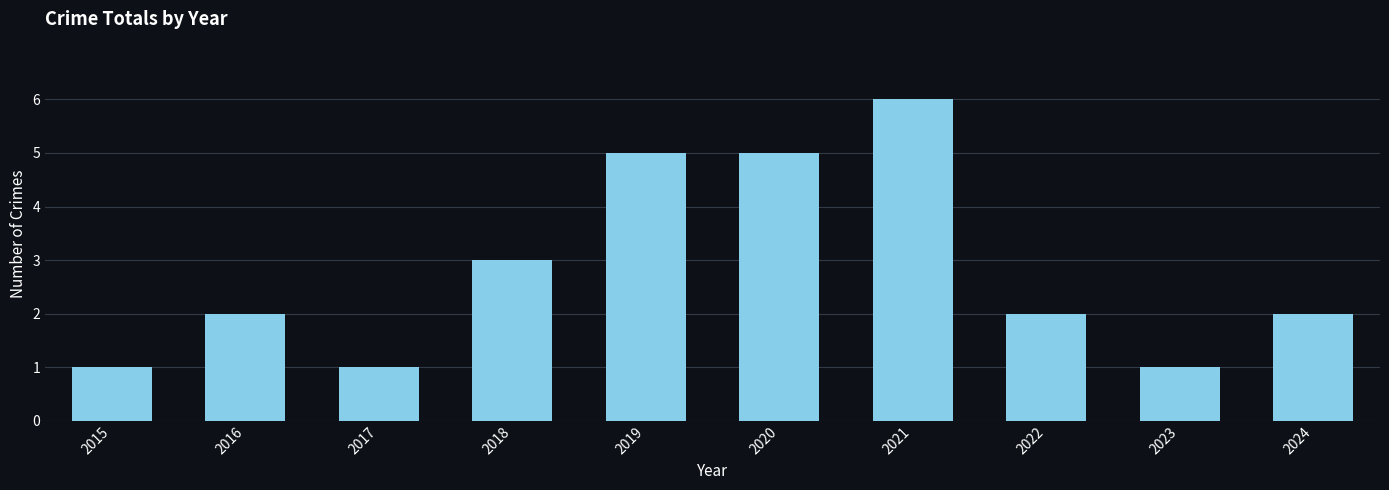

Reading left to right, list all the values displayed in this chart.

2015=1	2016=2	2017=1	2018=3	2019=5	2020=5	2021=6	2022=2	2023=1	2024=2